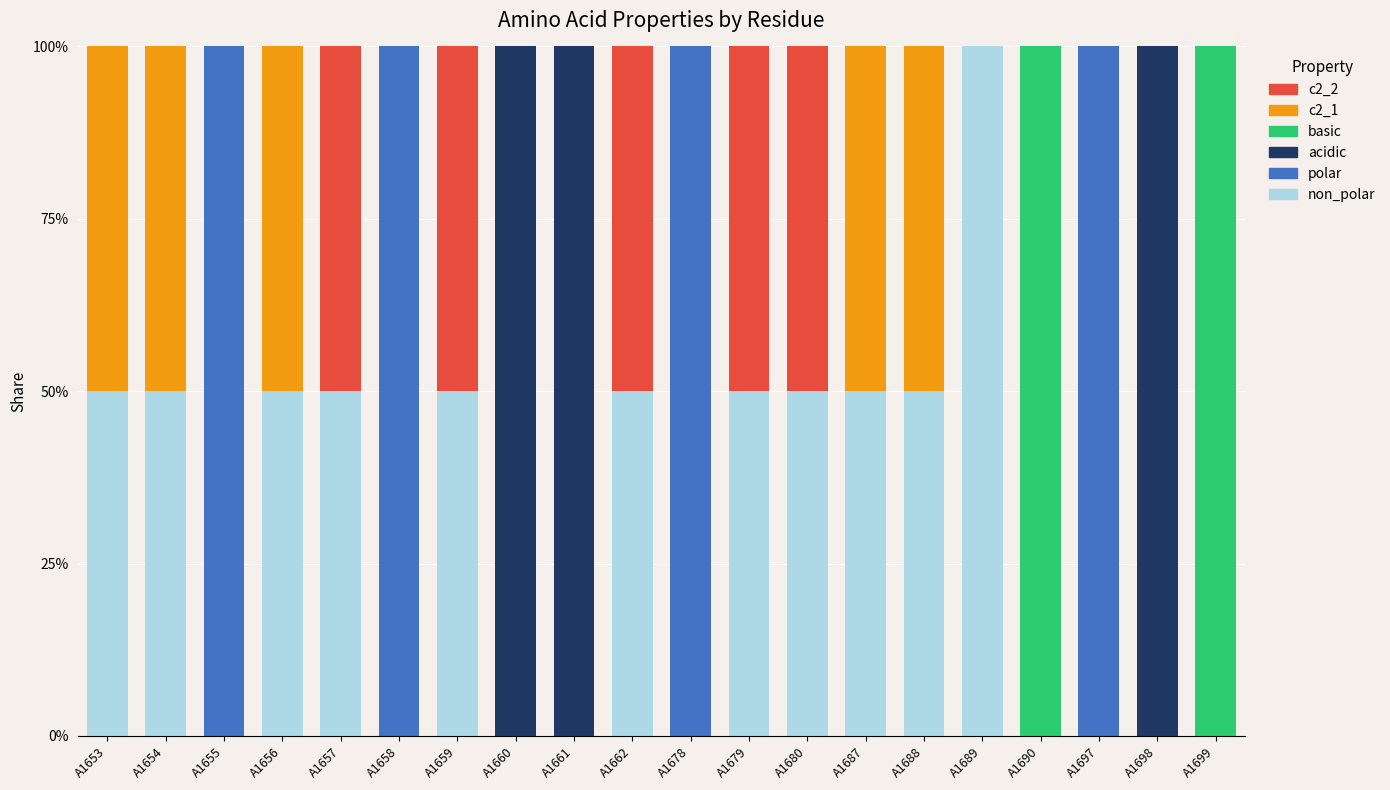

Does the chart contain stacked bars?

Yes